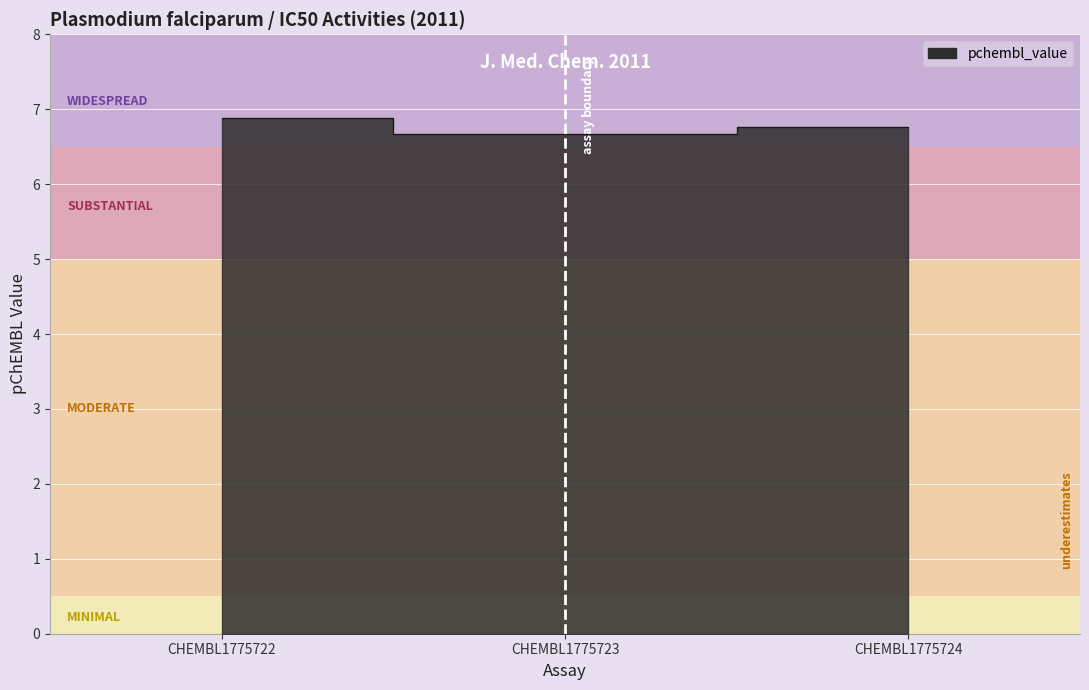

Which label corresponds to the largest value in the chart?

CHEMBL1775722